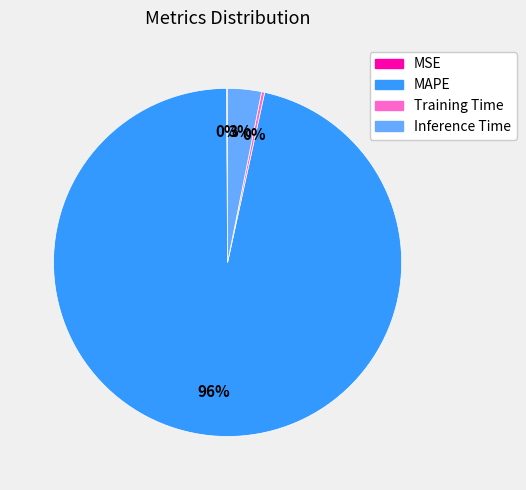

To the nearest percent, what portion does Inference Time represent?

3%